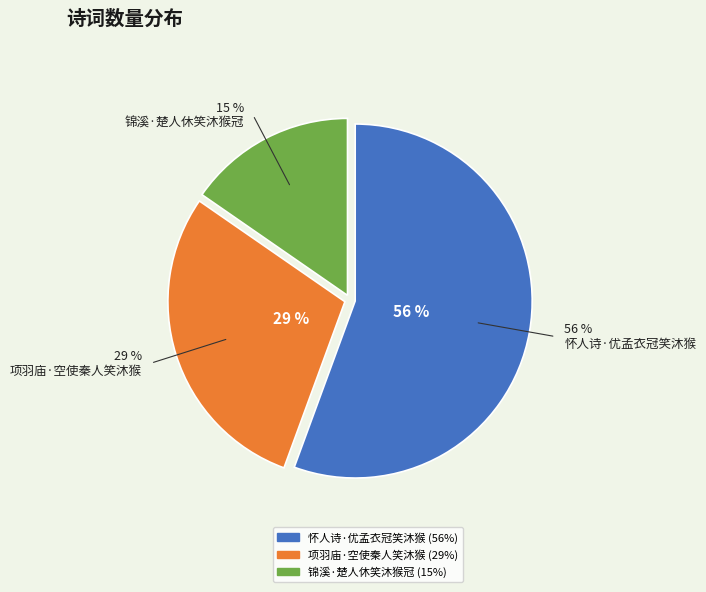

Is there any slice that represents more than half of the pie?

Yes